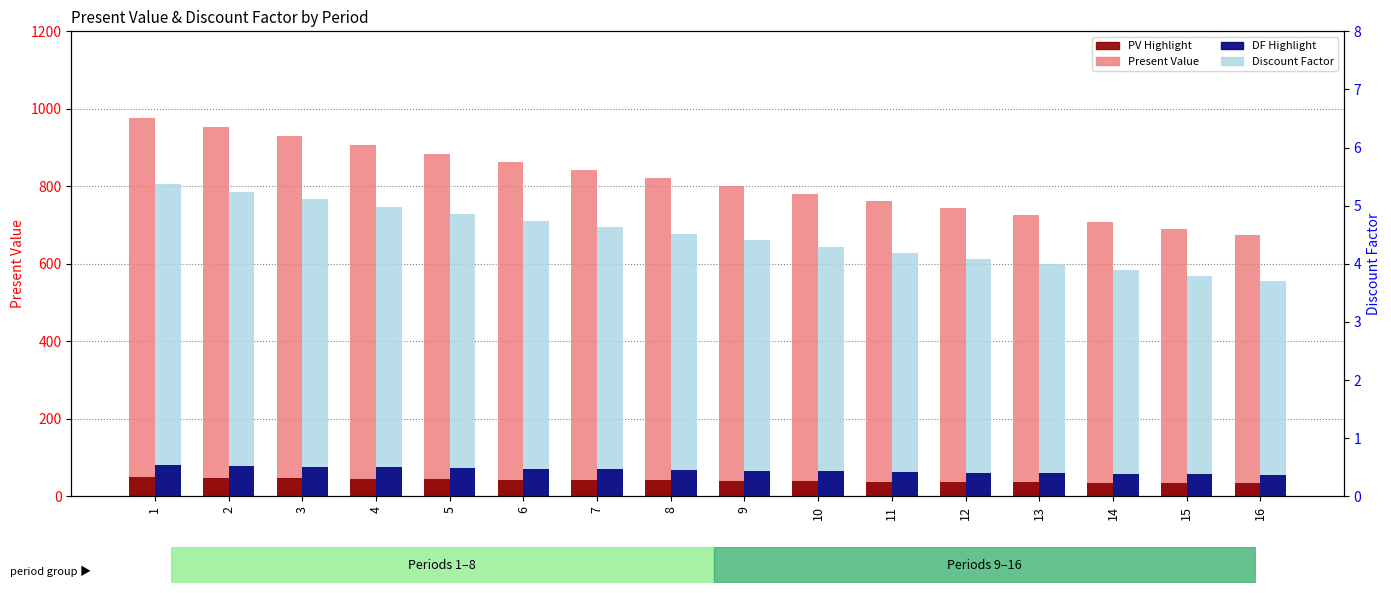

Which series has the largest total across all categories?

Present Value